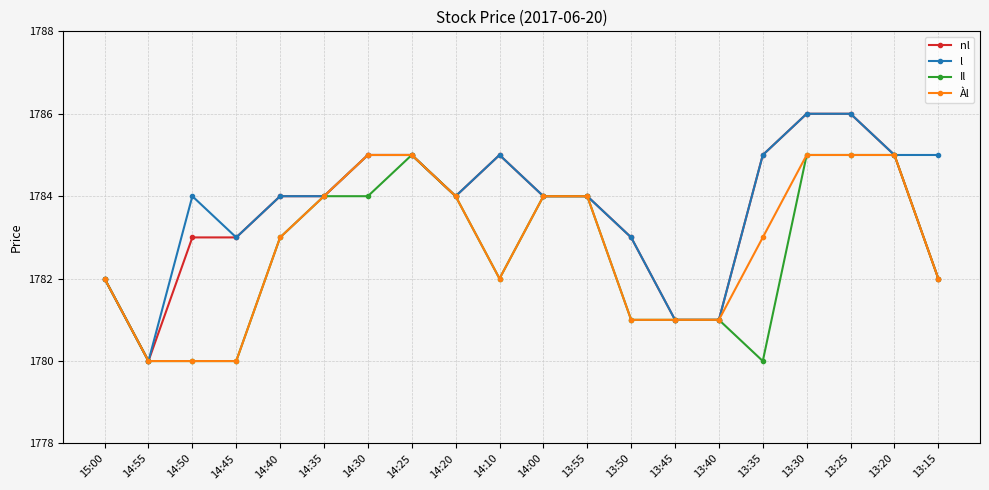

What position from the left is 13:30?

17